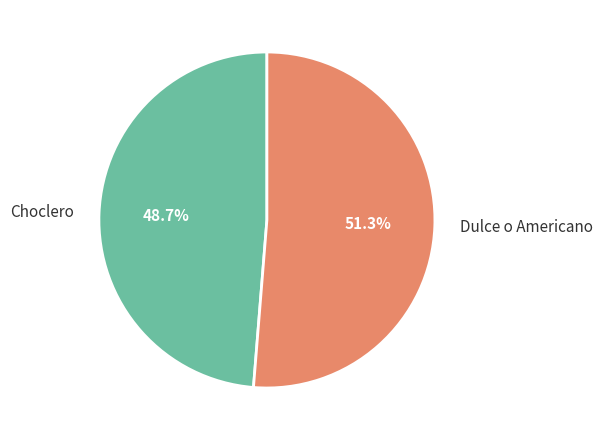

Rank the categories by value from lowest to highest.

Choclero, Dulce o Americano